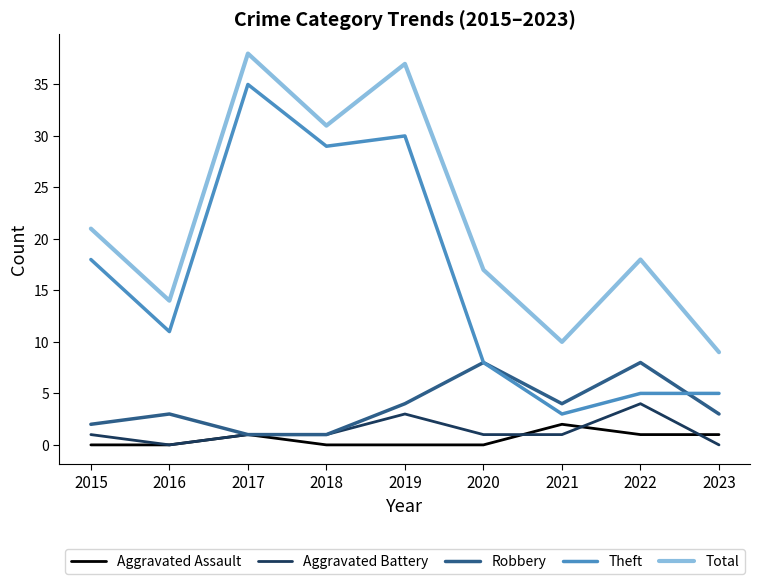

Which series has the largest range (max minus min)?

Theft